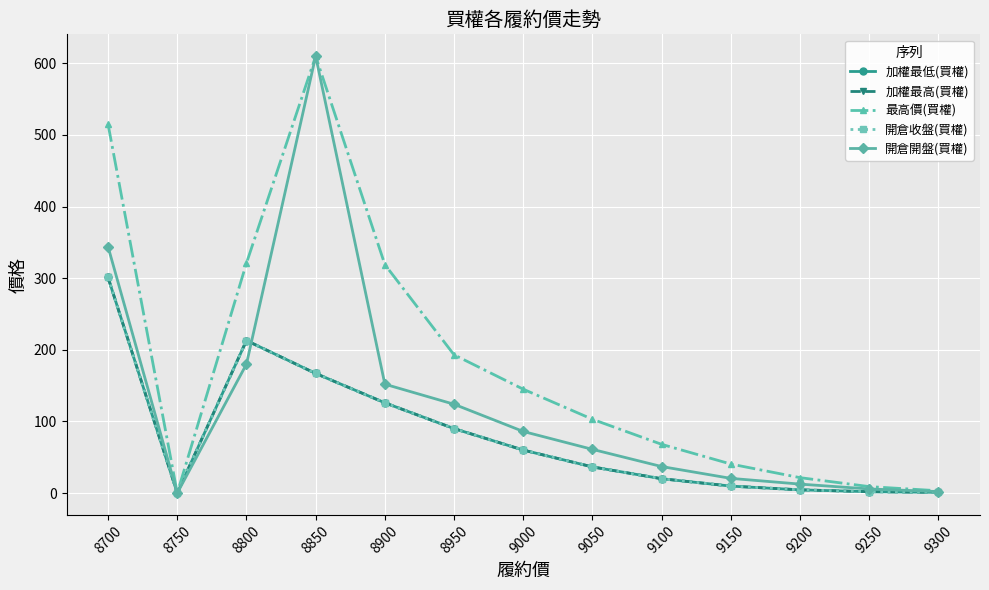

At 8700, list the series in order from smallest to largest.

加權最低(買權), 加權最高(買權), 開倉收盤(買權), 開倉開盤(買權), 最高價(買權)